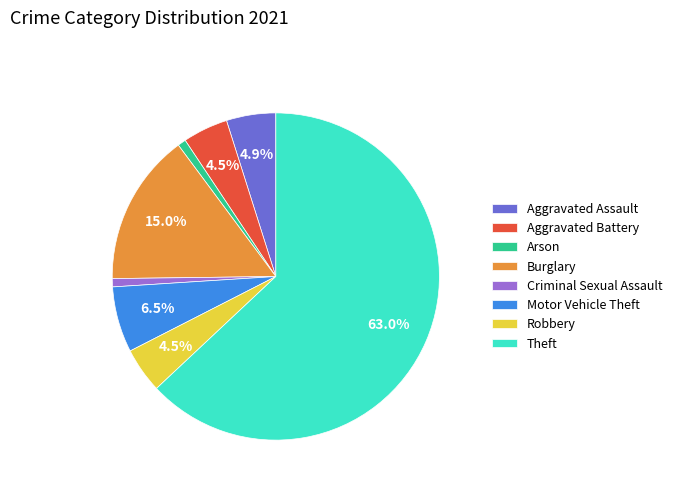

Which category has the biggest portion of the pie?

Theft